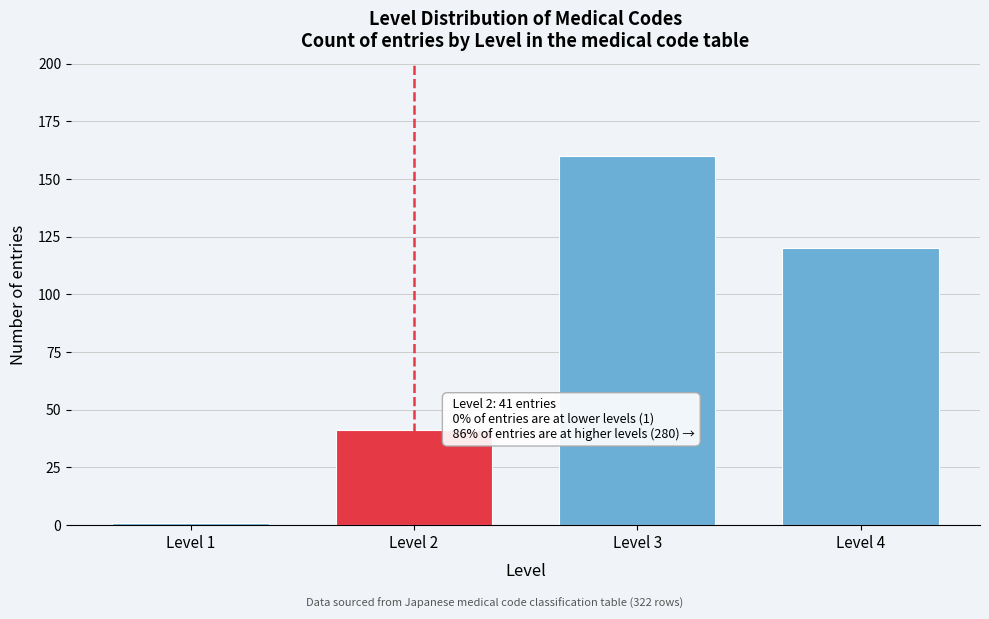

Reading left to right, list all the values displayed in this chart.

Level 1=1	Level 2=41	Level 3=160	Level 4=120